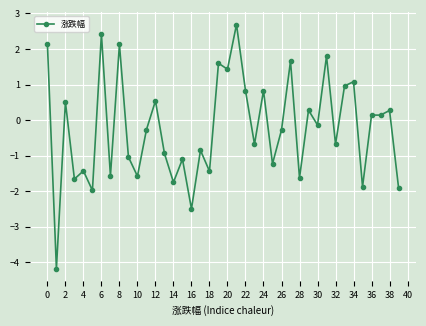

What is the sum of all values?

-9.3